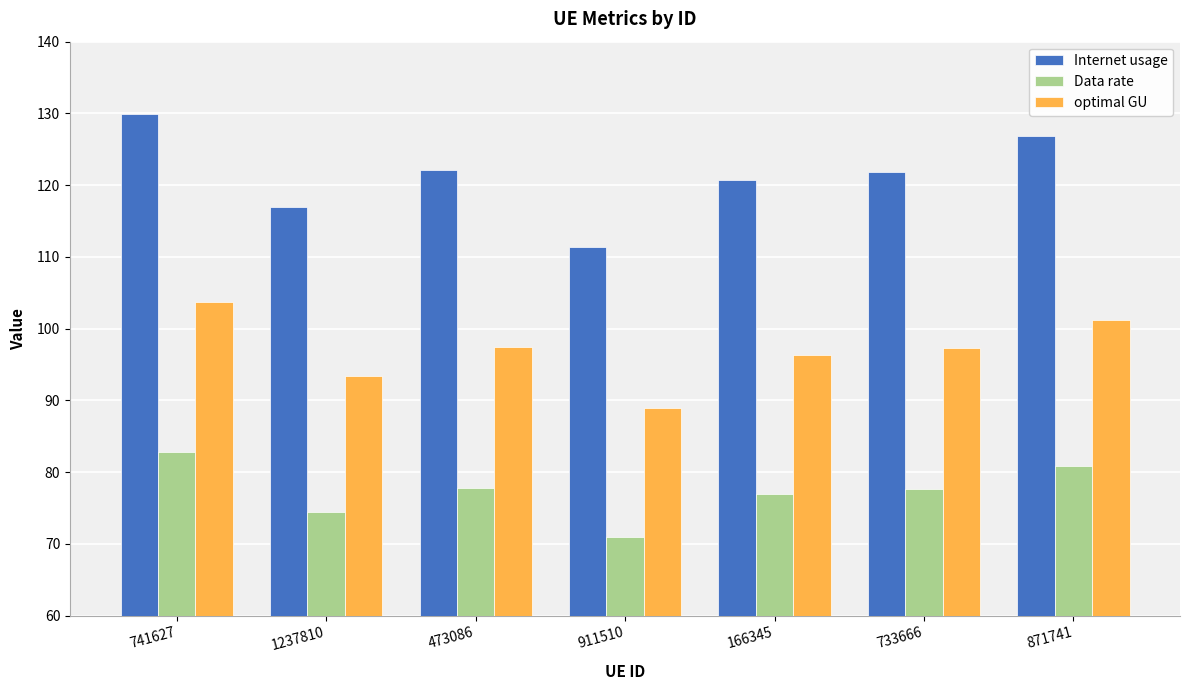

At which category does the chart reach its minimum across all series?

911510